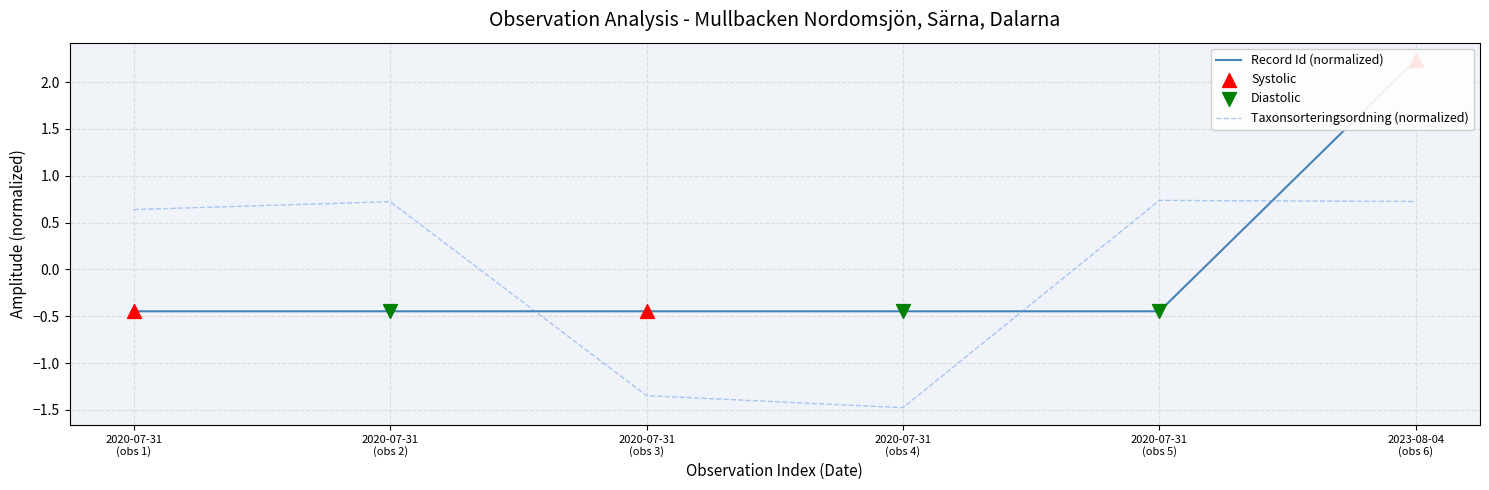

At how many categories does at least one series exceed 1?

1